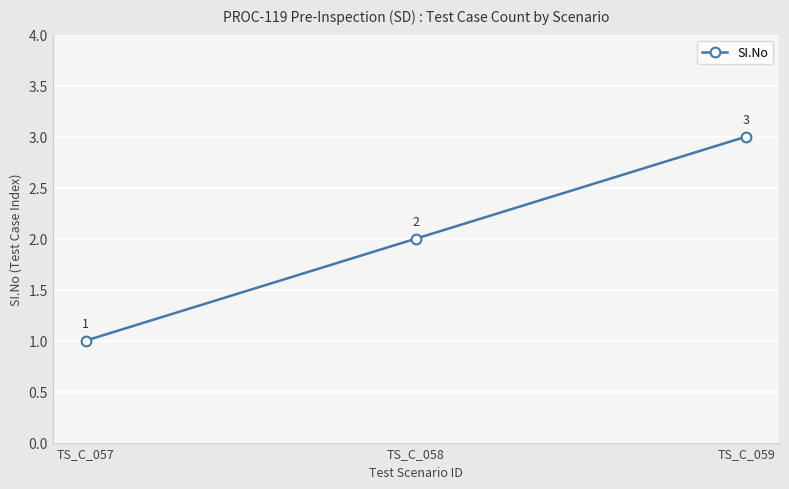

What is the minimum value shown in the chart?

1